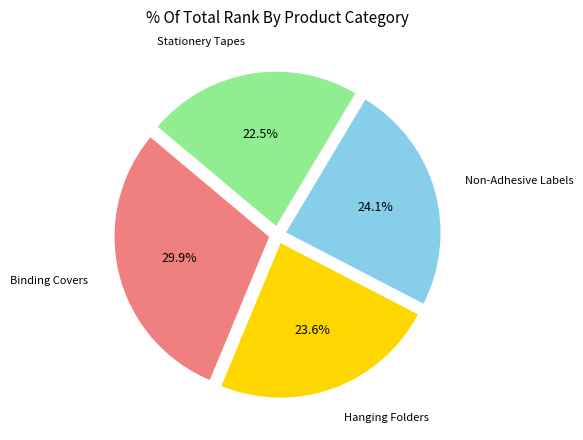

Is there any slice that represents more than half of the pie?

No